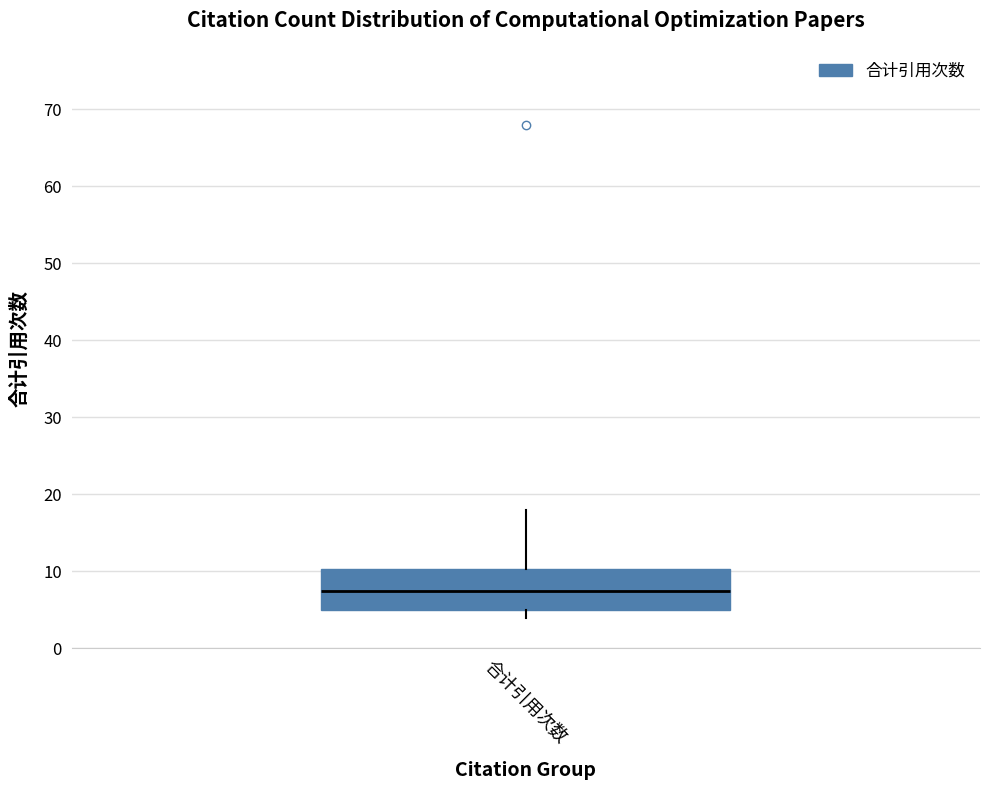

Transcribe this box plot: give where the median line is, the range the box spans, and where the two whiskers end, as read against the y-axis. The values are not printed on the chart, so give them approximately, as read against the axis.

median 8, box 5 to 10, whiskers 4 to 18